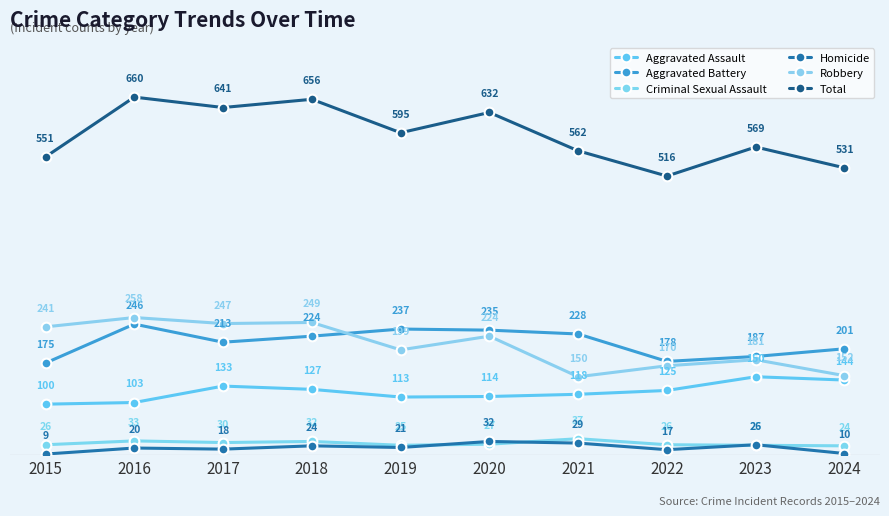

Reading right to left, list all the values displayed in this chart.

Aggravated Assault: 2024=144	2023=150	2022=125	2021=118	2020=114	2019=113	2018=127	2017=133	2016=103	2015=100
Aggravated Battery: 2024=201	2023=187	2022=178	2021=228	2020=235	2019=237	2018=224	2017=213	2016=246	2015=175
Criminal Sexual Assault: 2024=24	2023=25	2022=26	2021=37	2020=27	2019=25	2018=32	2017=30	2016=33	2015=26
Homicide: 2024=10	2023=26	2022=17	2021=29	2020=32	2019=21	2018=24	2017=18	2016=20	2015=9
Robbery: 2024=152	2023=181	2022=170	2021=150	2020=224	2019=199	2018=249	2017=247	2016=258	2015=241
Total: 2024=531	2023=569	2022=516	2021=562	2020=632	2019=595	2018=656	2017=641	2016=660	2015=551